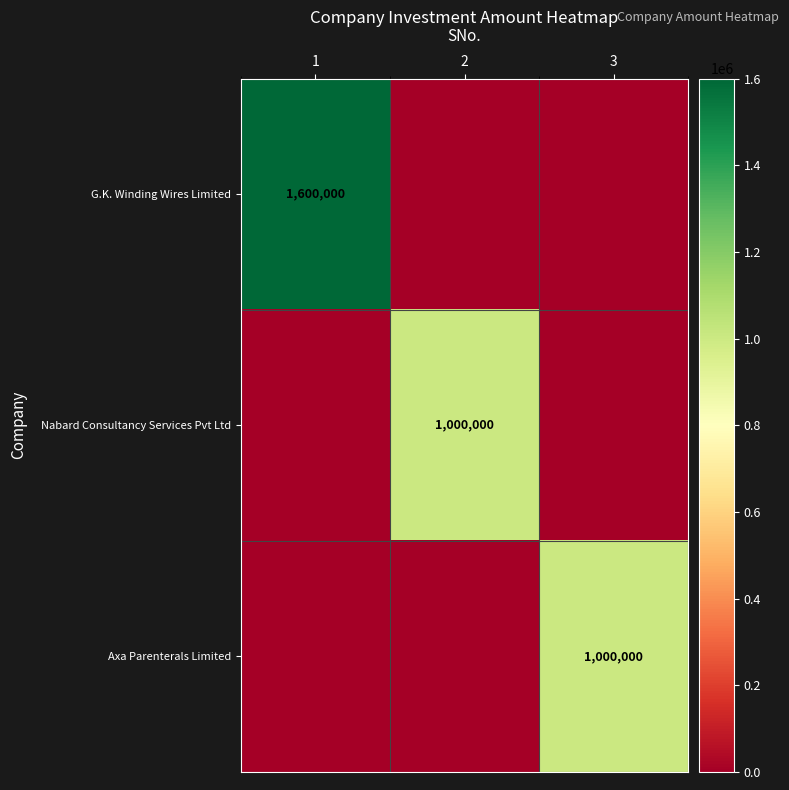

True or false: Nabard Consultancy Services Pvt Ltd has a value of 1000000 at 2.

True